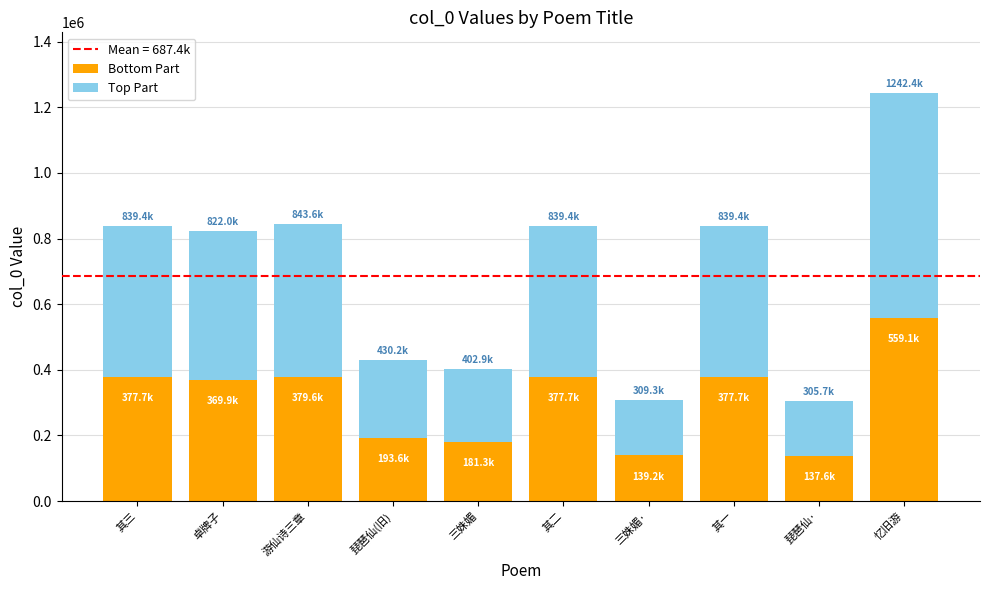

What is the lowest value of the Bottom Part series?

137560.1